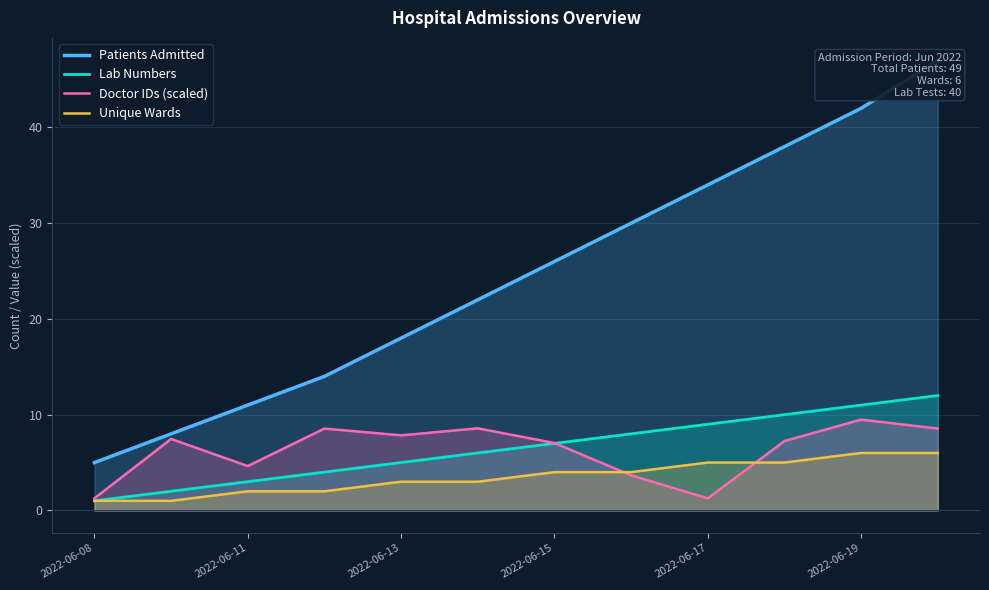

What value does the Unique Wards series have at 2022-06-17?

5.0